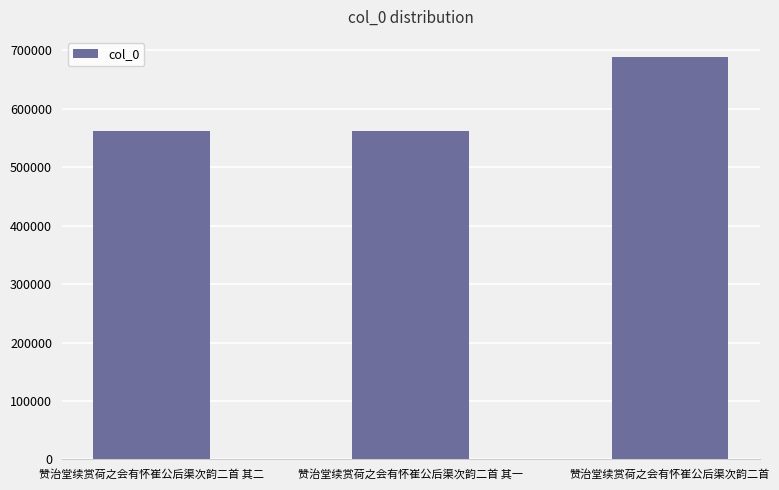

The value at 赞治堂续赏荷之会有怀崔公后渠次韵二首 其一 is 135008. True or false?

False